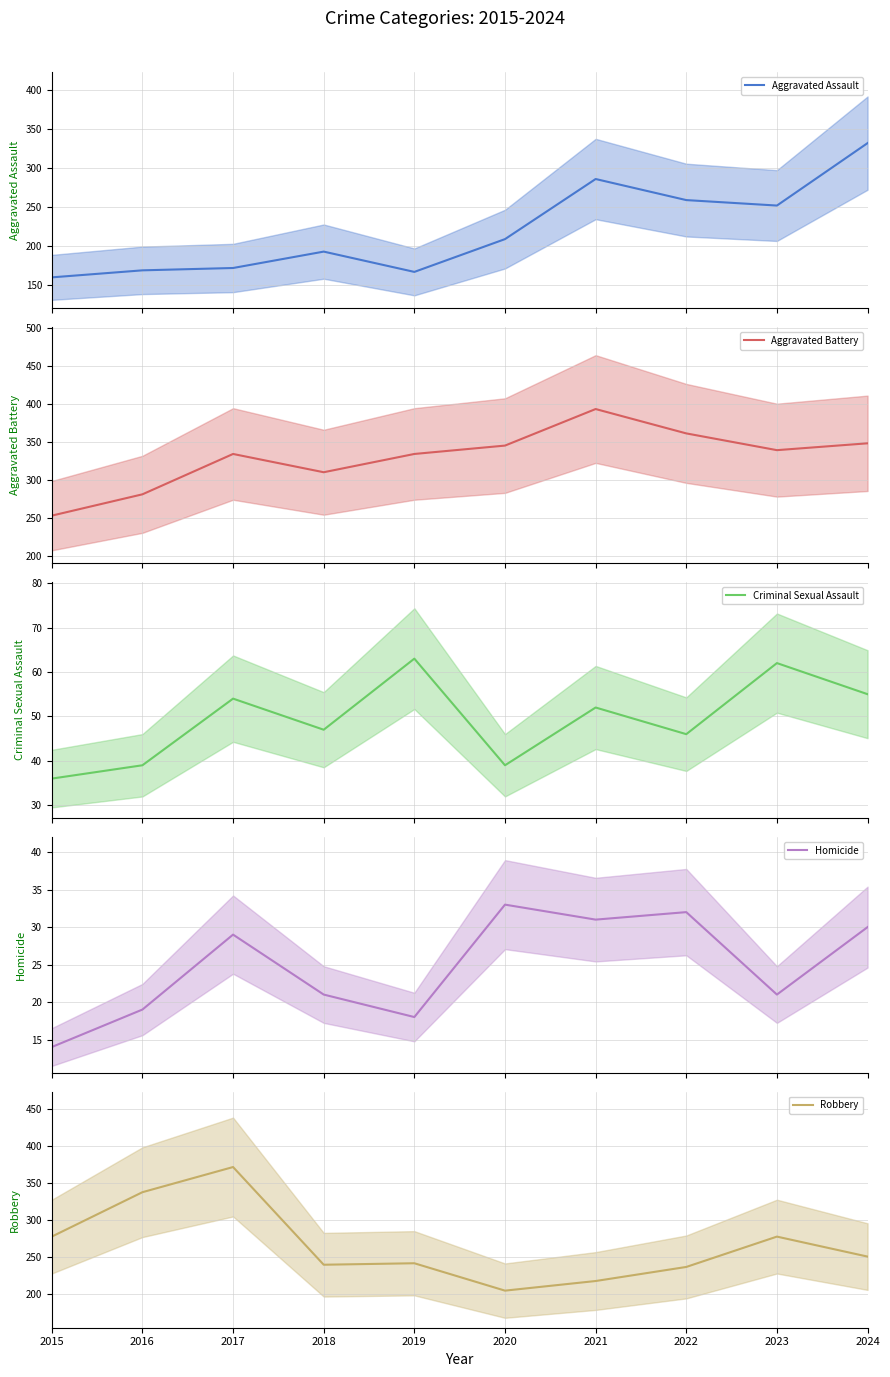

What is the approximate value of Aggravated Assault at 2024?

332